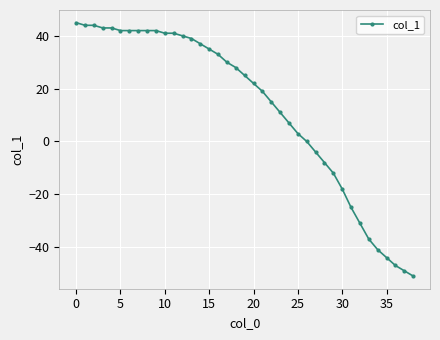

What is the difference between the second highest and minimum values?

95